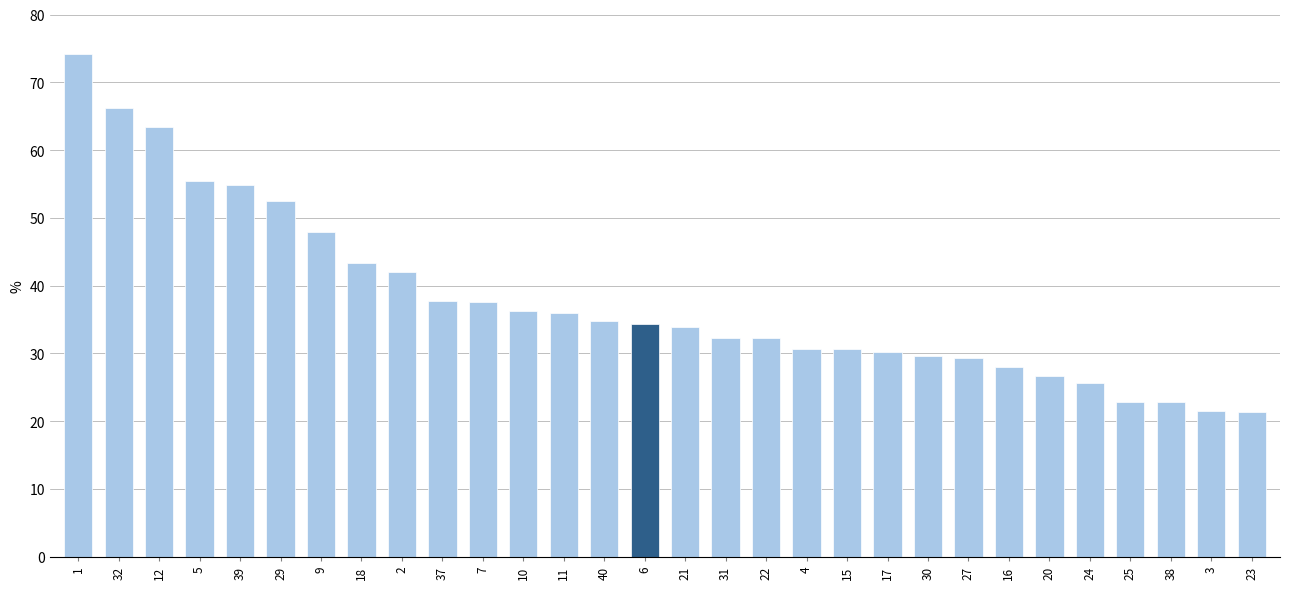

What is the change in value from 2 to 40?

-7.2